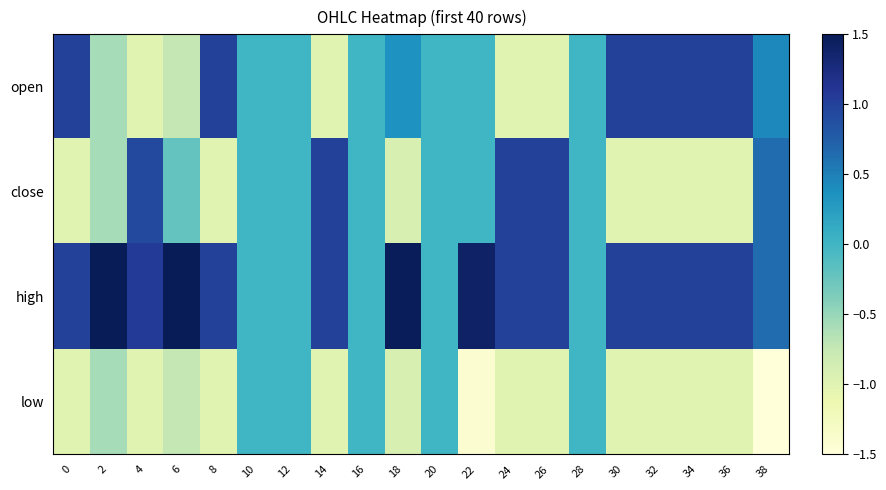

List the series in order of their peak value, lowest first.

low, close, open, high